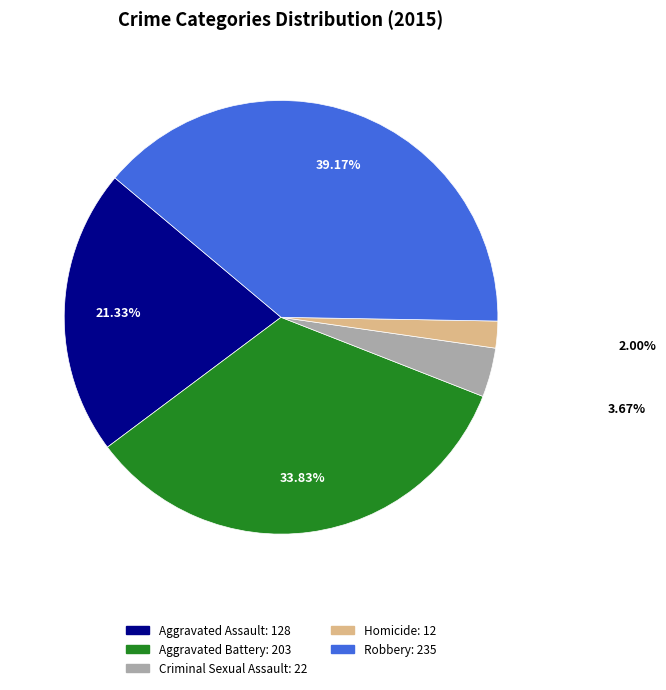

Do Aggravated Assault and Aggravated Battery together represent more than half of the pie?

Yes